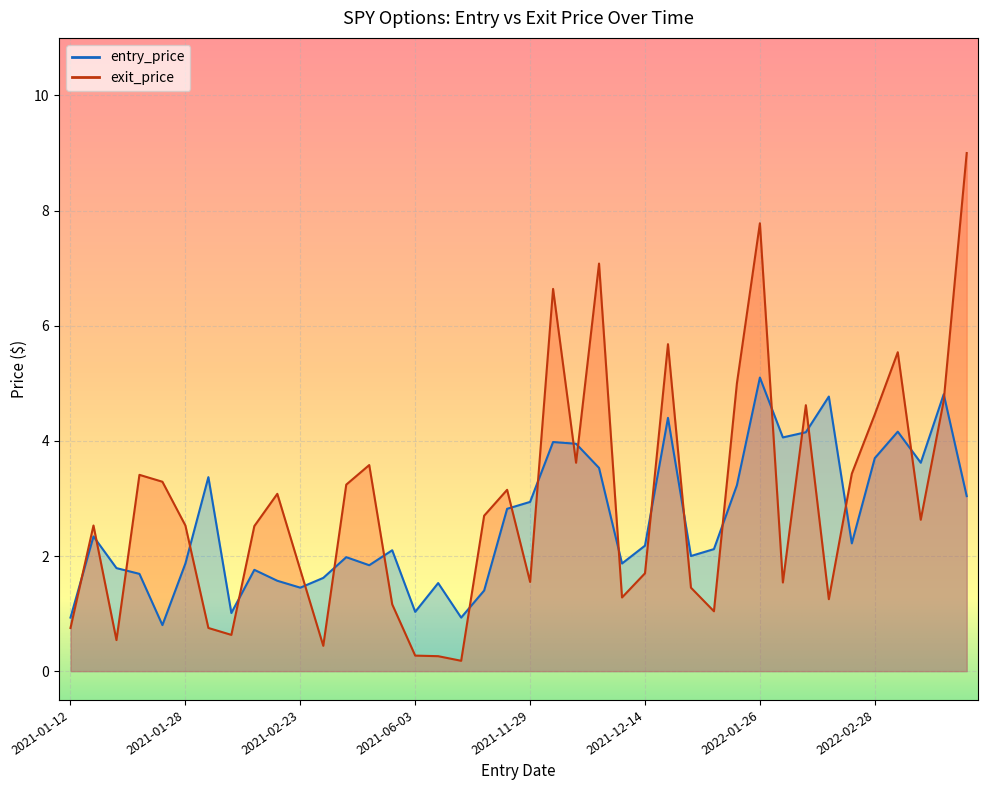

List the series in order of their peak value, lowest first.

entry_price, exit_price